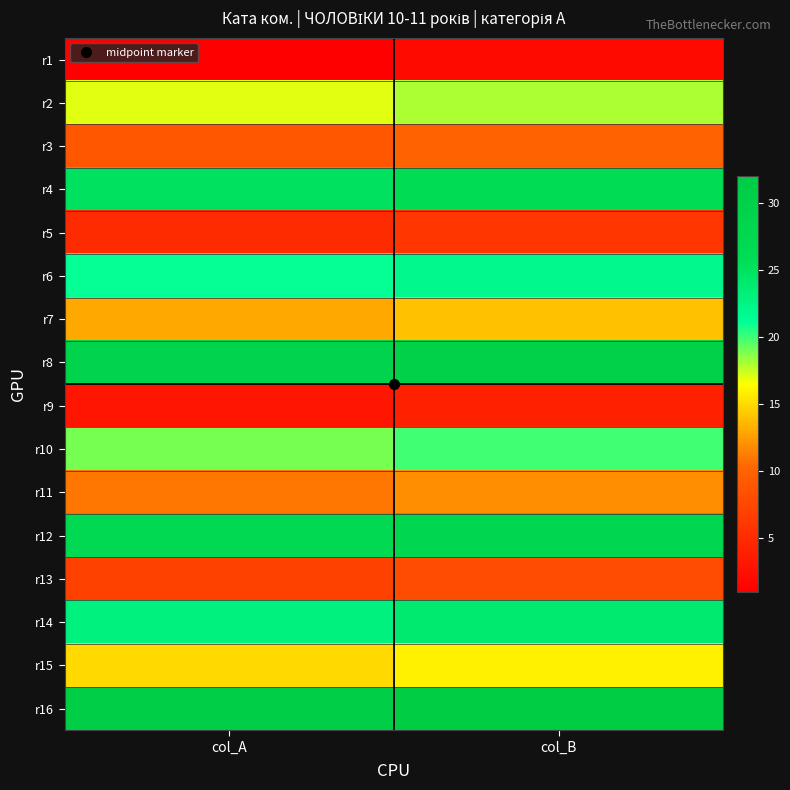

Which has a higher value, col_A or col_B?

col_B